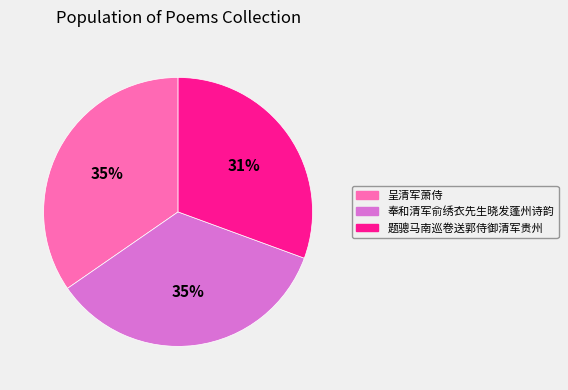

What is the smallest slice in the pie chart?

题骢马南巡卷送郭侍御清军贵州